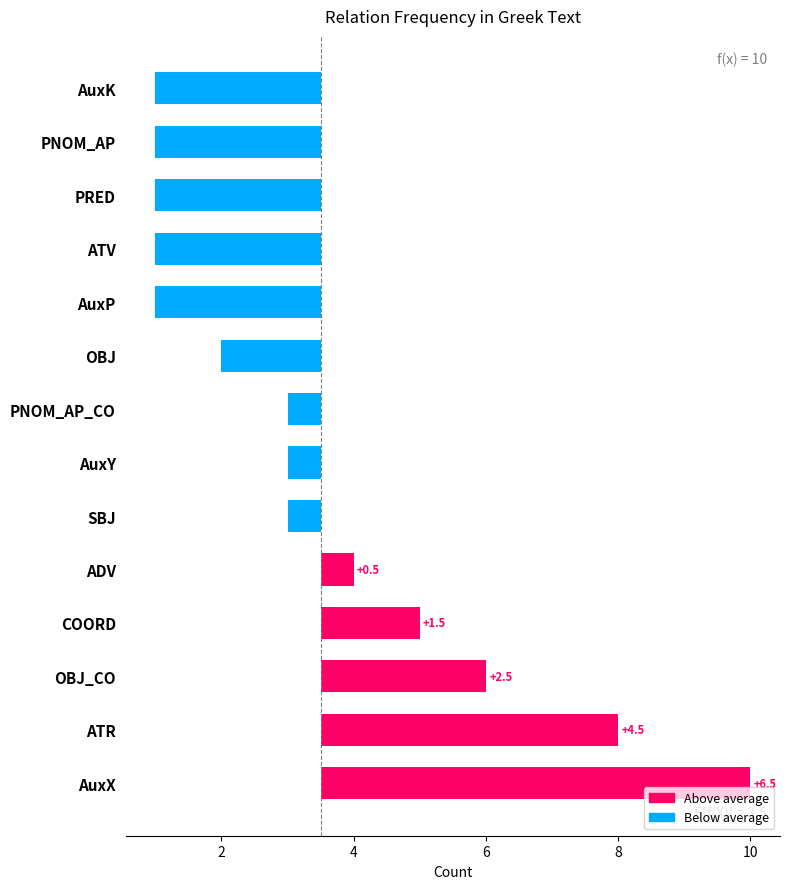

Reading left to right, what are all the values shown in this chart?

6.5	4.5	2.5	1.5	0.5	-0.5	-0.5	-0.5	-1.5	-2.5	-2.5	-2.5	-2.5	-2.5